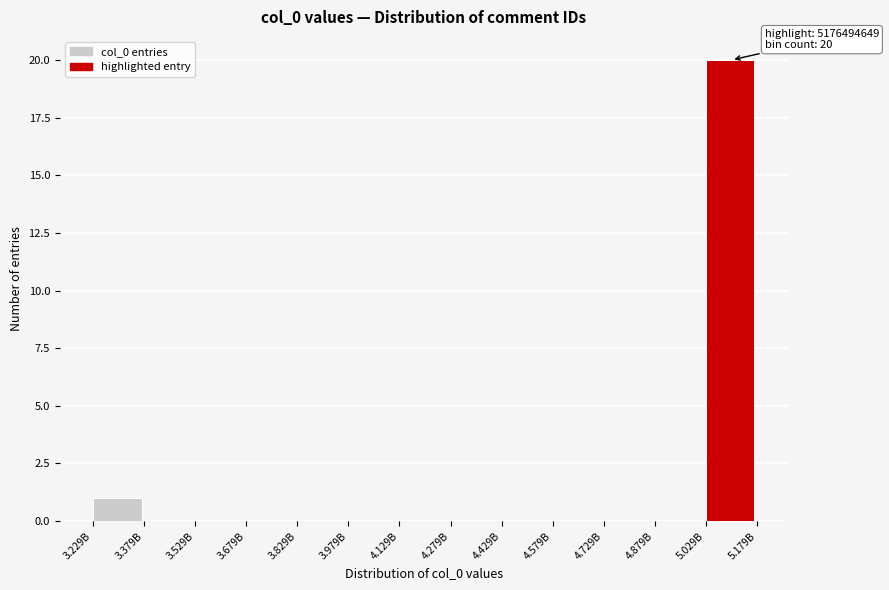

Reading right to left, extract all data points from this chart.

5.029B=20	4.879B=0	4.729B=0	4.579B=0	4.429B=0	4.279B=0	4.129B=0	3.979B=0	3.829B=0	3.679B=0	3.529B=0	3.379B=0	3.229B=1